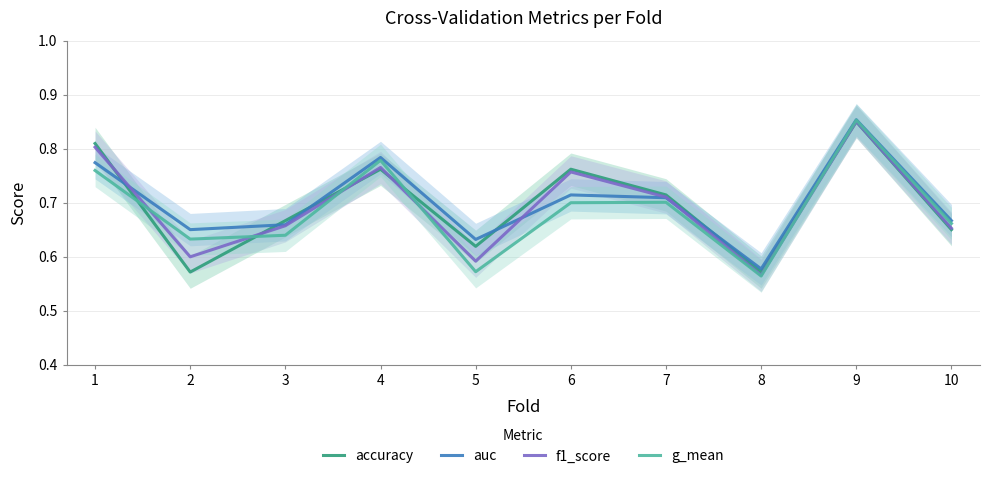

At which category does auc reach its first local peak?

4